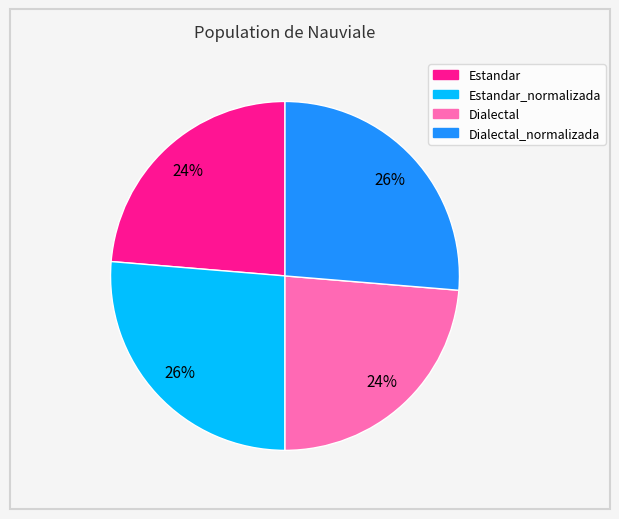

Is there any slice that represents more than half of the pie?

No